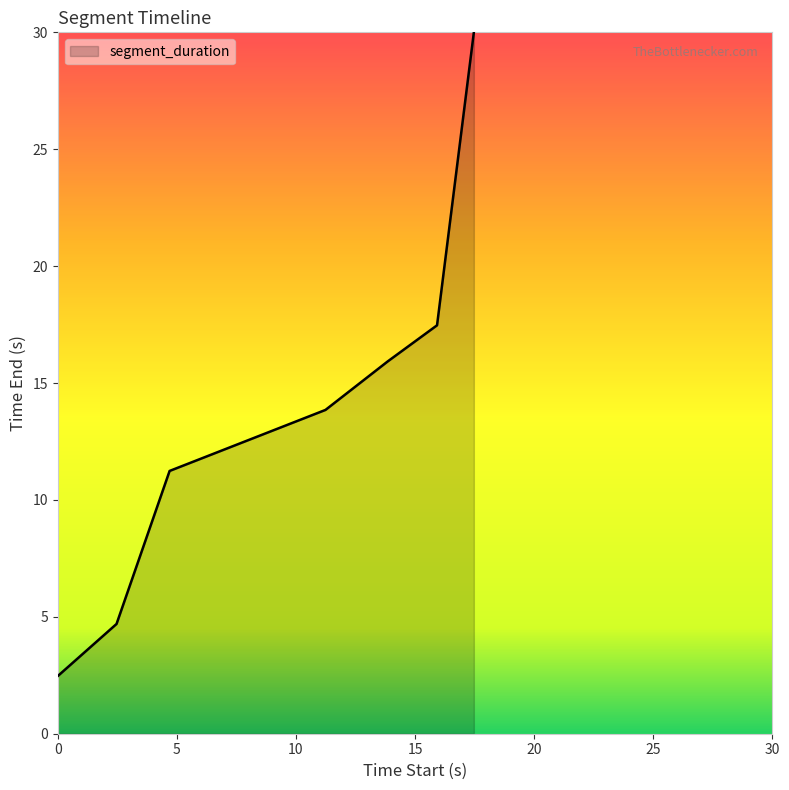

What is the difference between the second highest and second lowest values?

12.8